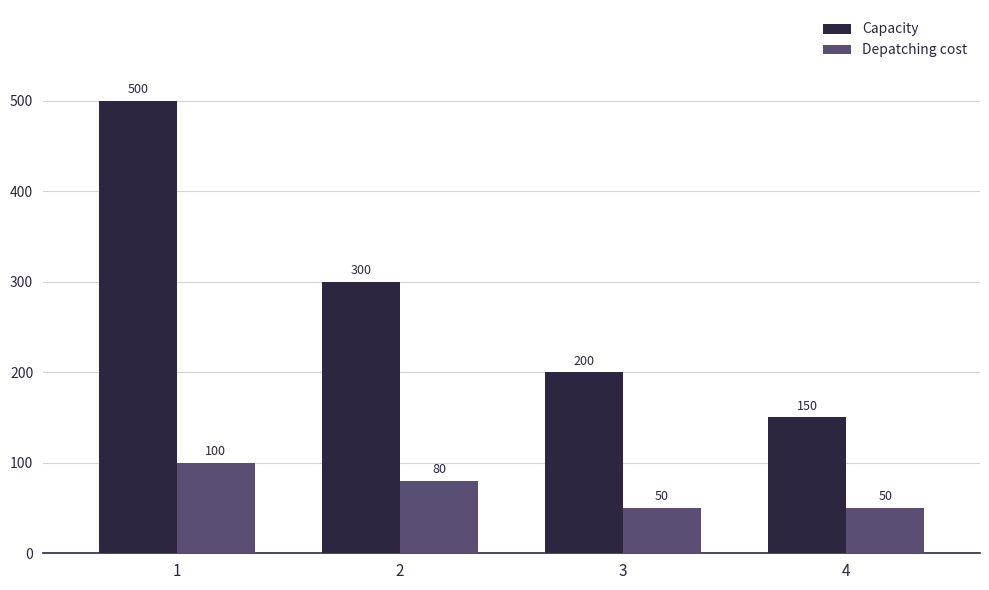

List the series in order of their peak value, lowest first.

Depatching cost, Capacity